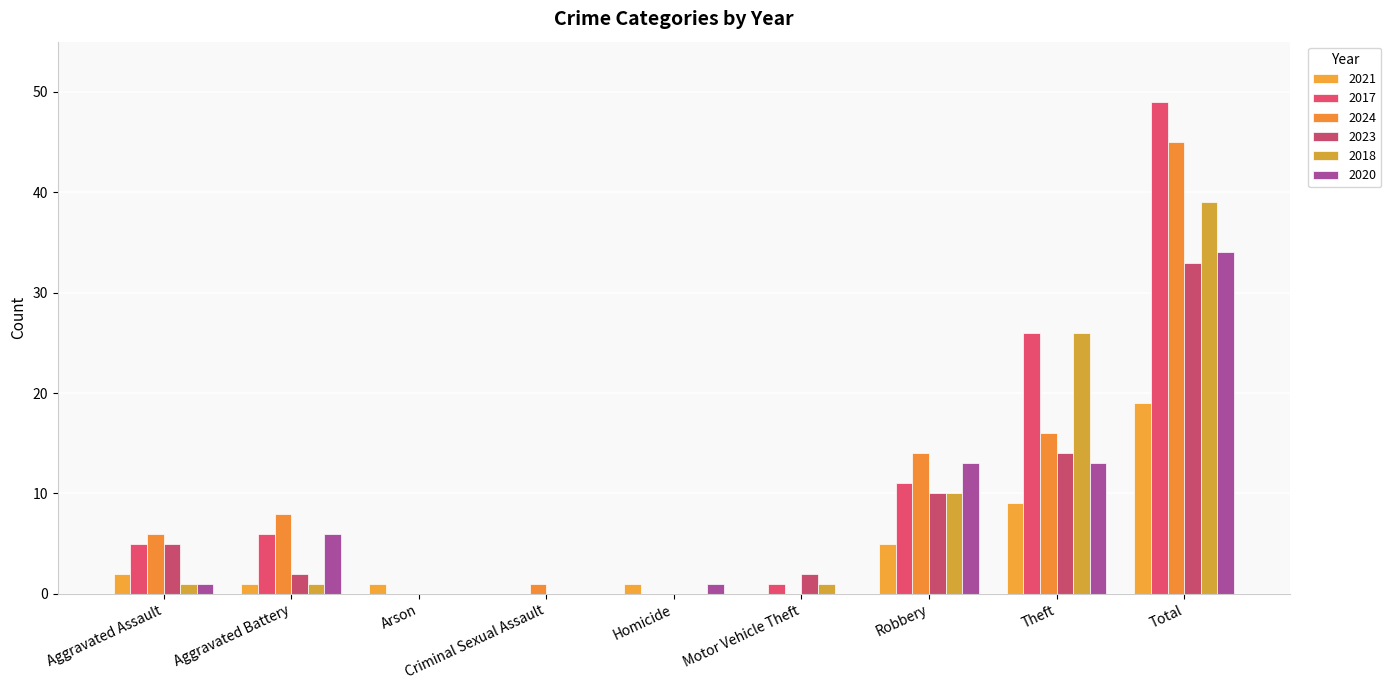

Reading left to right, list all the values displayed in this chart.

2021: 2	1	1	0	1	0	5	9	19
2017: 5	6	0	0	0	1	11	26	49
2024: 6	8	0	1	0	0	14	16	45
2023: 5	2	0	0	0	2	10	14	33
2018: 1	1	0	0	0	1	10	26	39
2020: 1	6	0	0	1	0	13	13	34